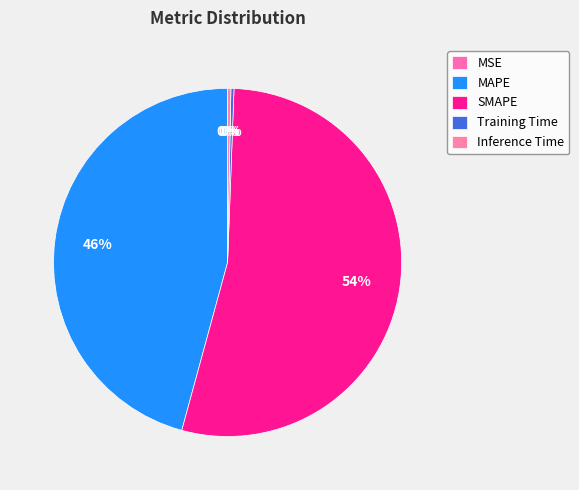

Is there a majority slice in this chart?

Yes